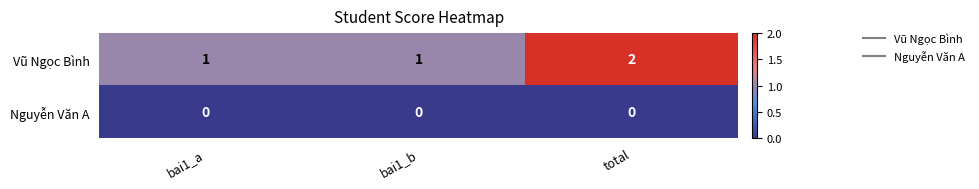

List the series in order of their overall mean, highest first.

Vũ Ngọc Bình, Nguyễn Văn A